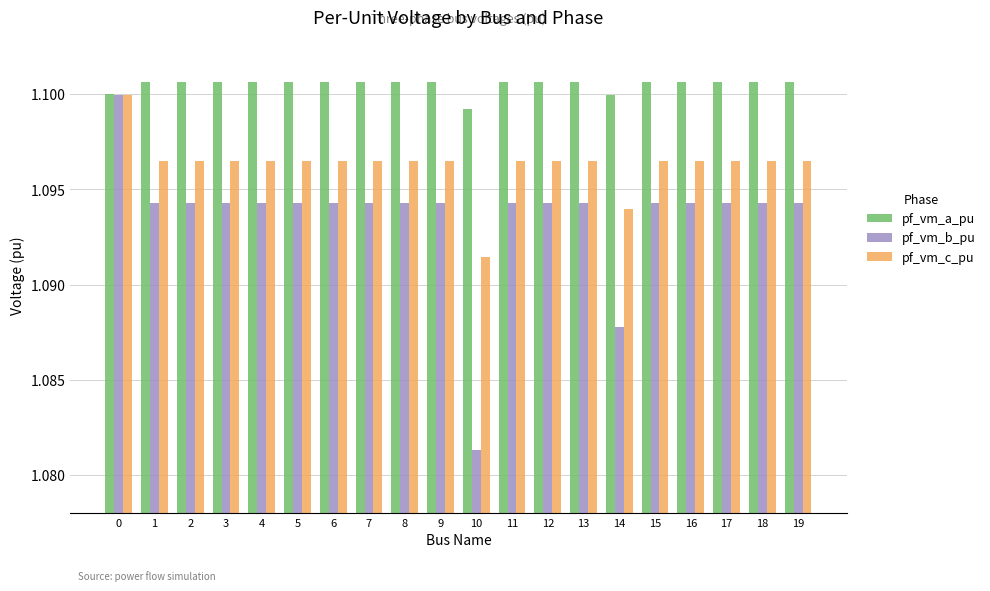

Where is pf_vm_a_pu nearest to the value 1?

10